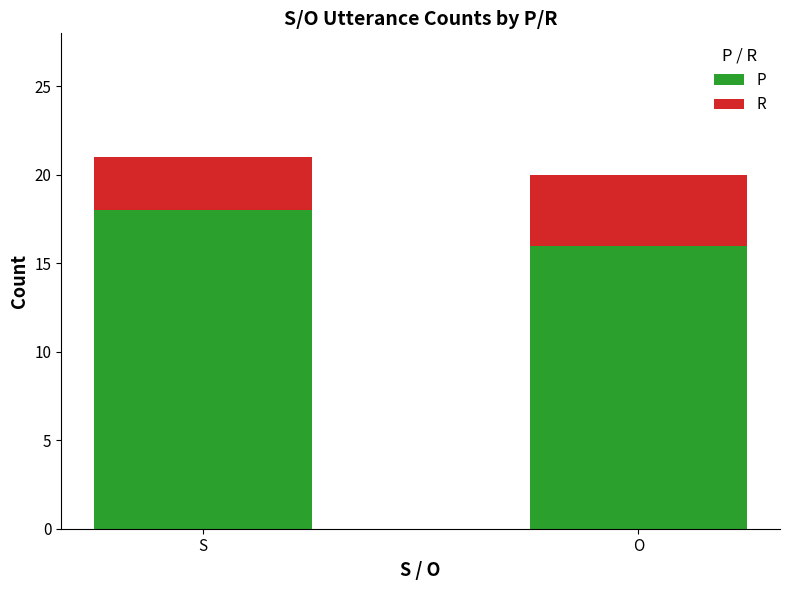

List the labels in order of P value, smallest first.

O, S